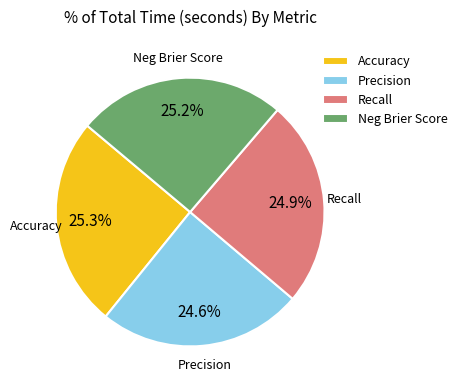

How much of the chart is everything except Precision?

75.4%